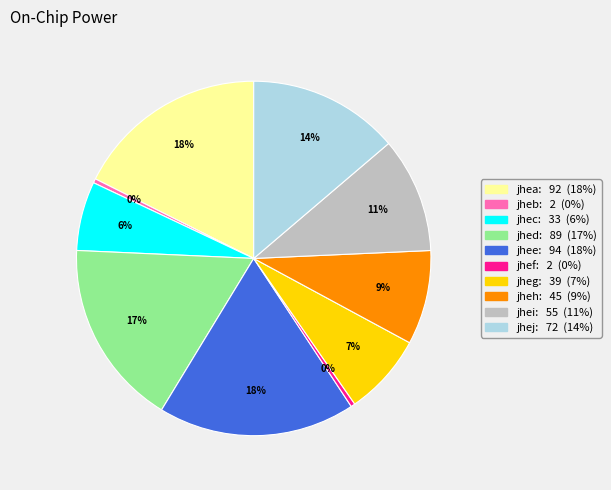

The jhec slice represents 6% of the pie. True or false?

True